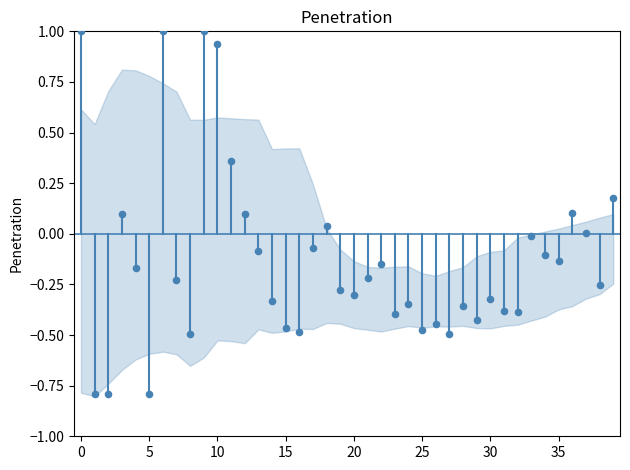

What is the range of Y values (max minus min)?

1.8